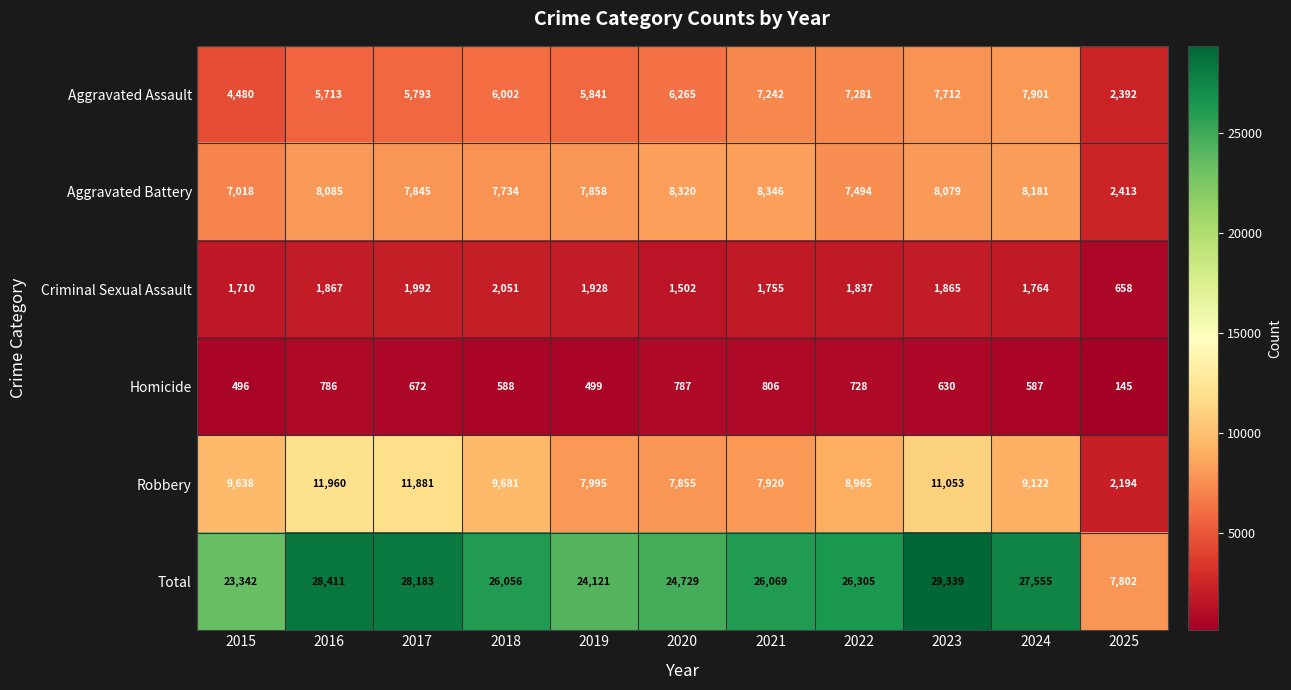

What is the spread (max minus min) of values at 2024?

26968